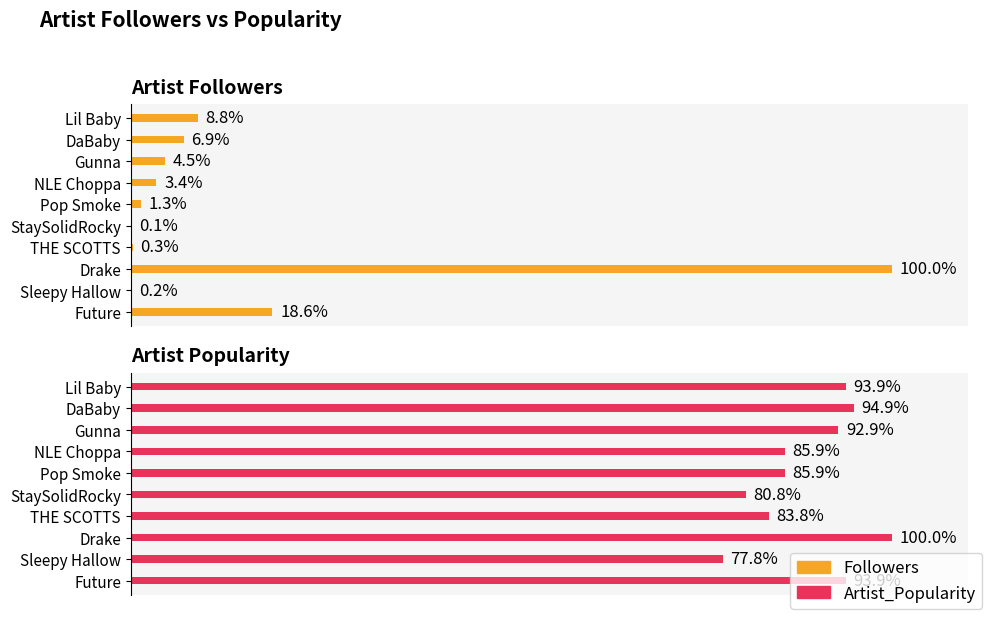

The Artist_Popularity series shows 93 at Future. True or false?

True